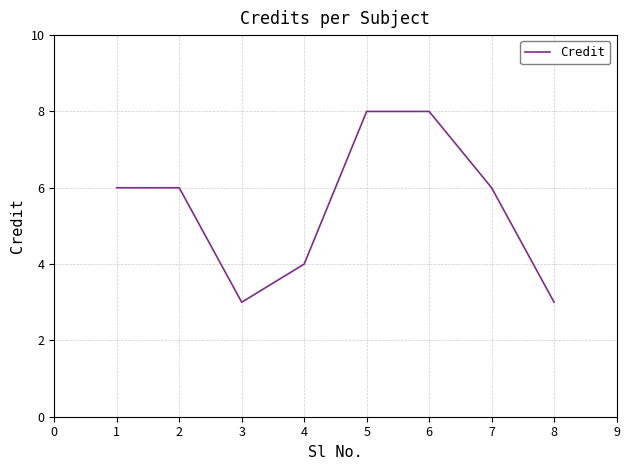

What is the sum of the values at 3 and 5?

11